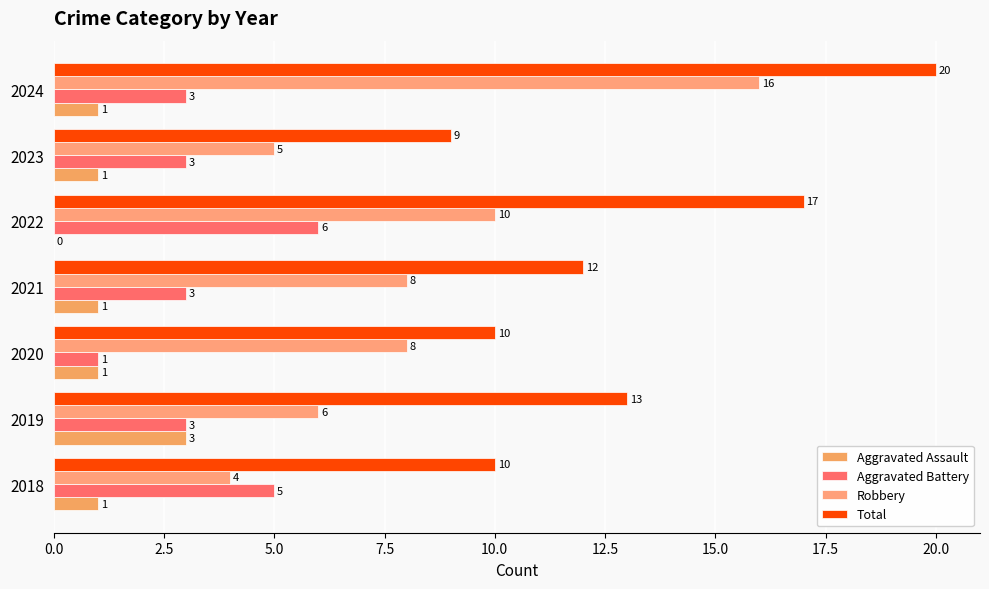

How many data points does each series have?

7